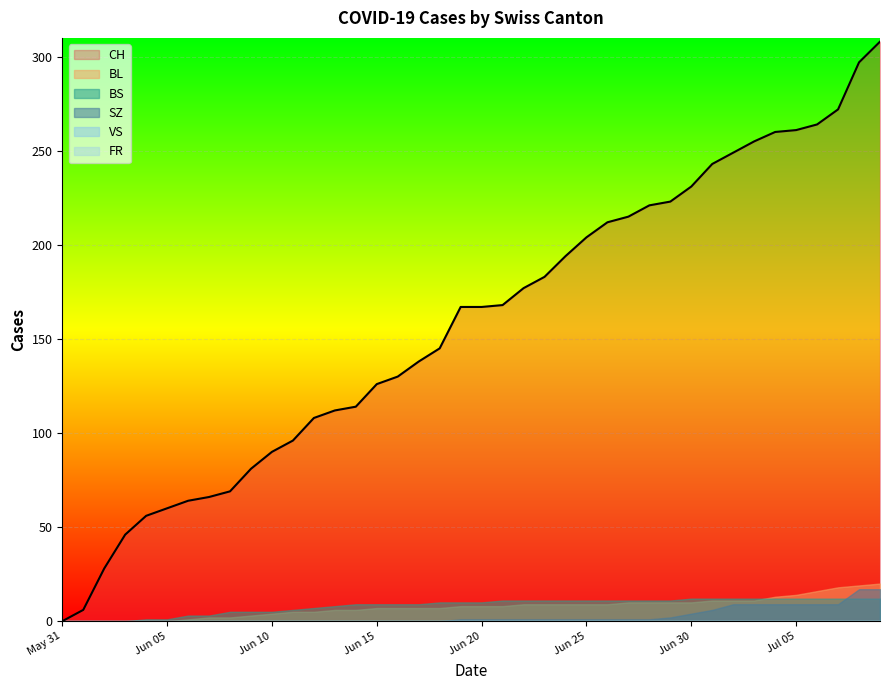

At how many categories does at least one series exceed 21?

38